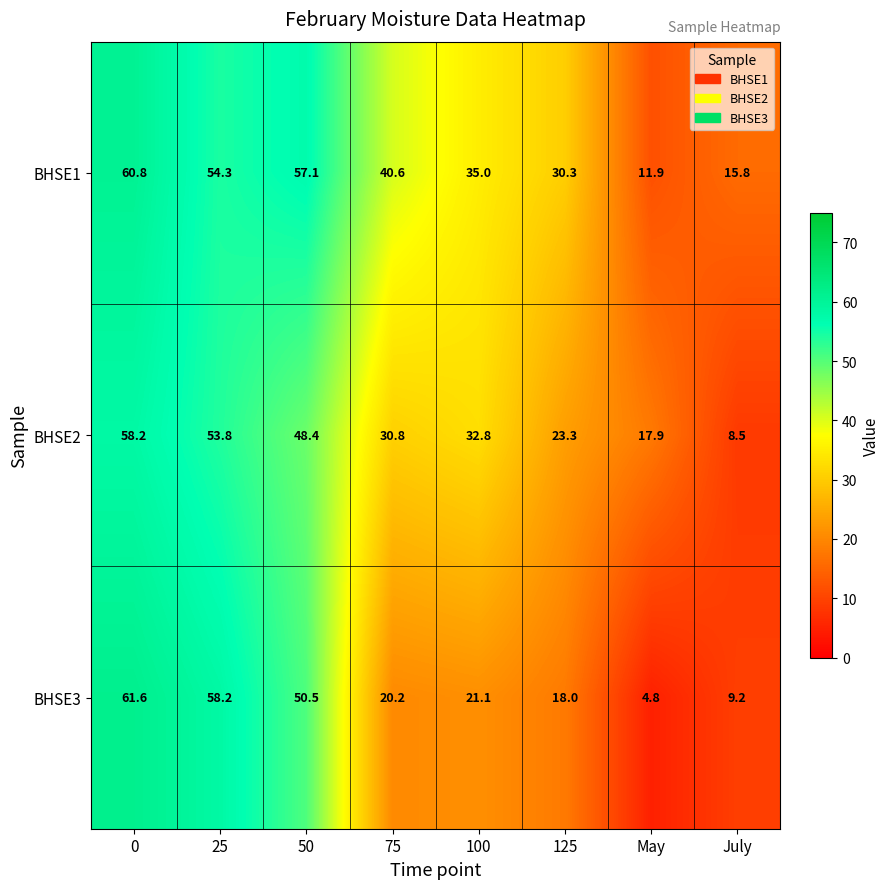

What is the sum of the BHSE1 values at 125 and 0?

91.1